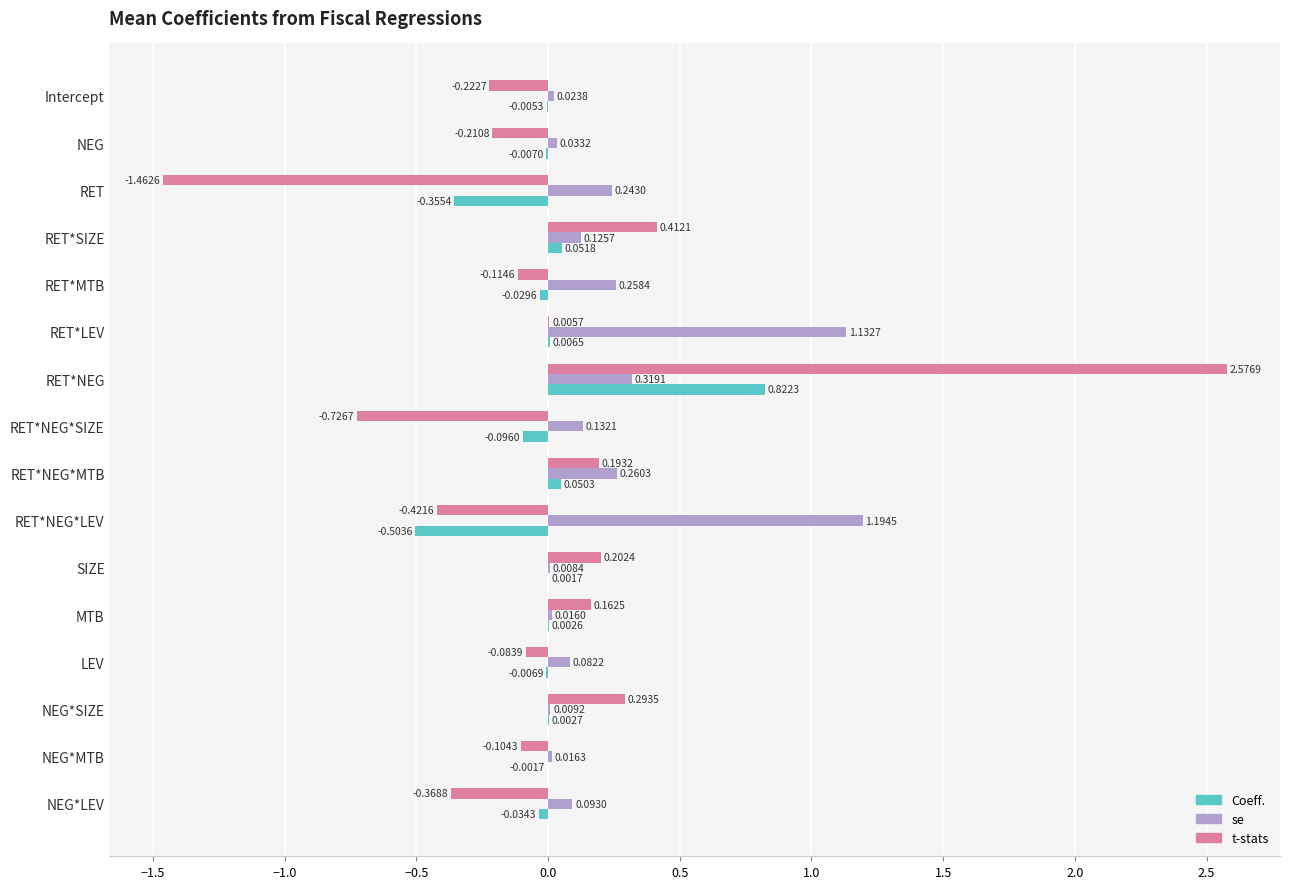

Which series has the largest range (max minus min)?

t-stats